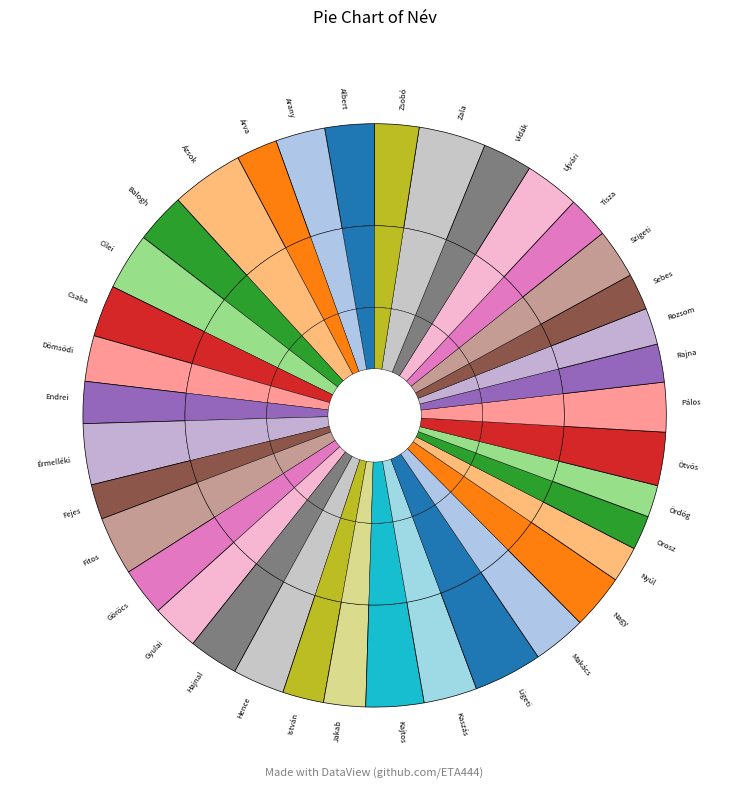

Count the number of slices in the pie.

37